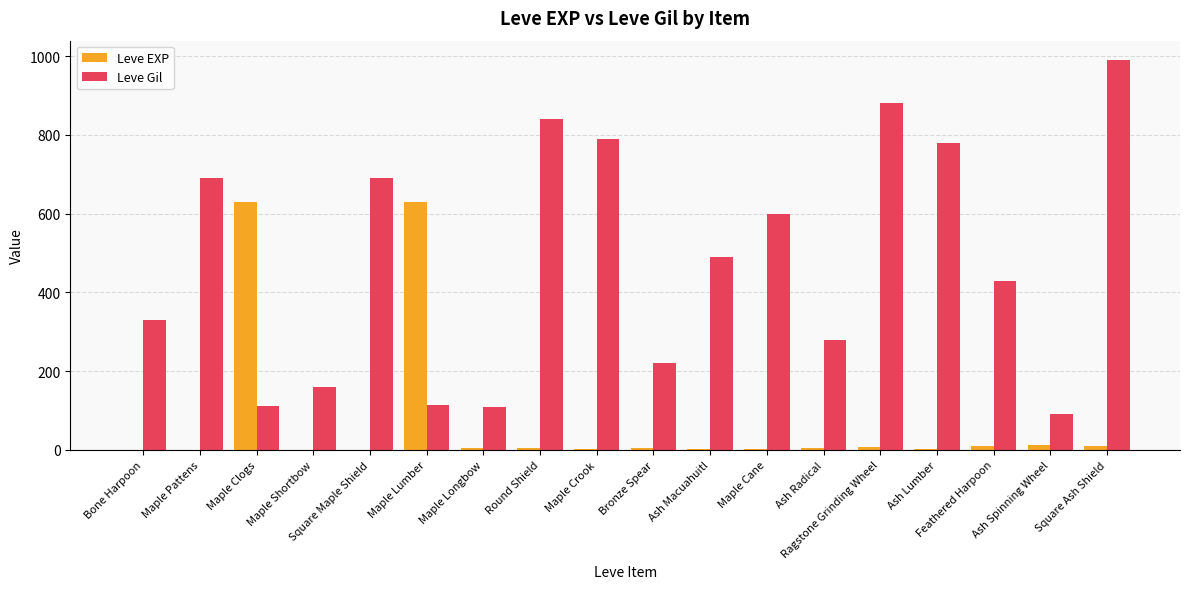

Between Square Maple Shield and Maple Cane, which series saw the biggest shift?

Leve Gil